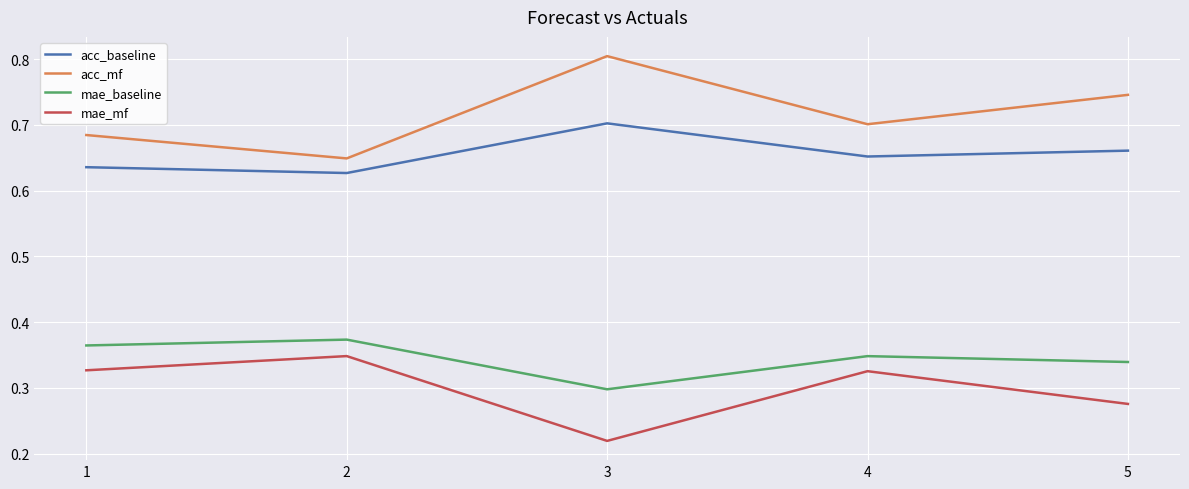

True or false: acc_mf has a value of 0.3 at 1.

False